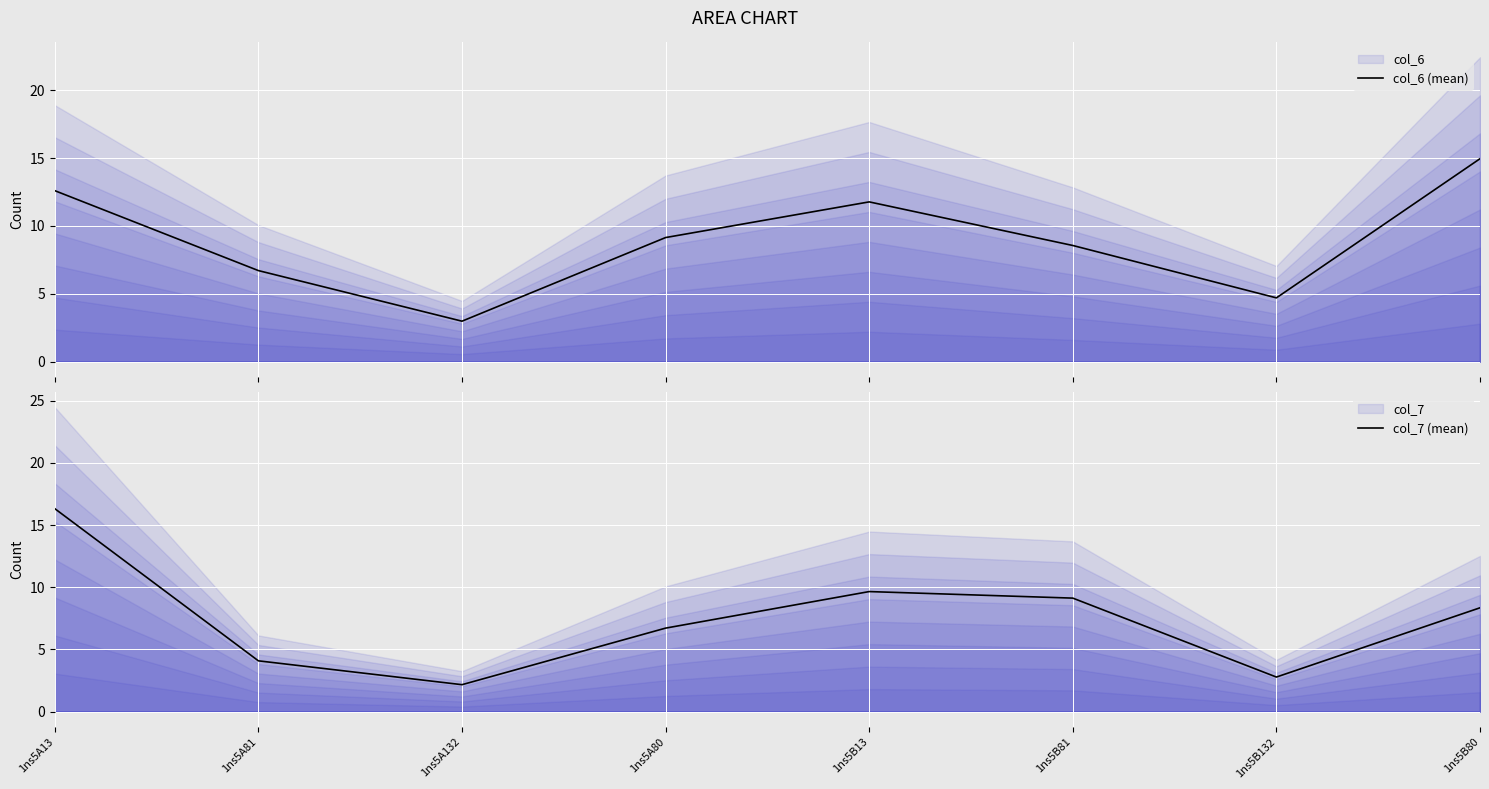

Which series changed the most between 1ns5A132 and 1ns5B13?

col_6 (mean)